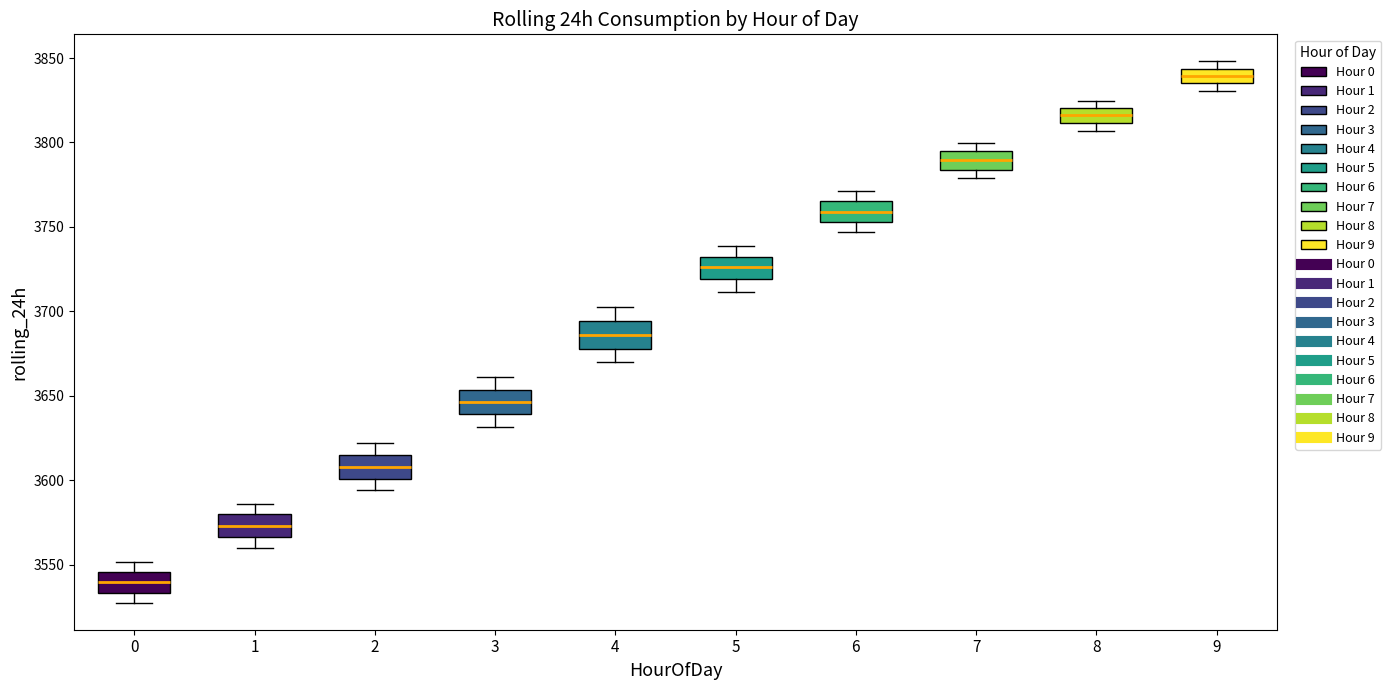

Which box's median line is the lowest?

0